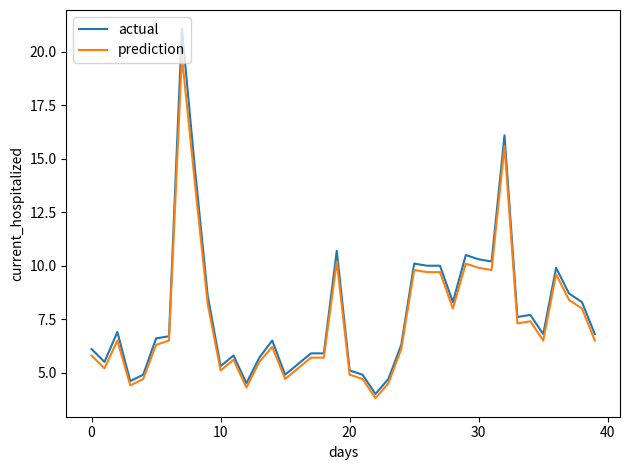

What is the sum of all actual values?

312.5